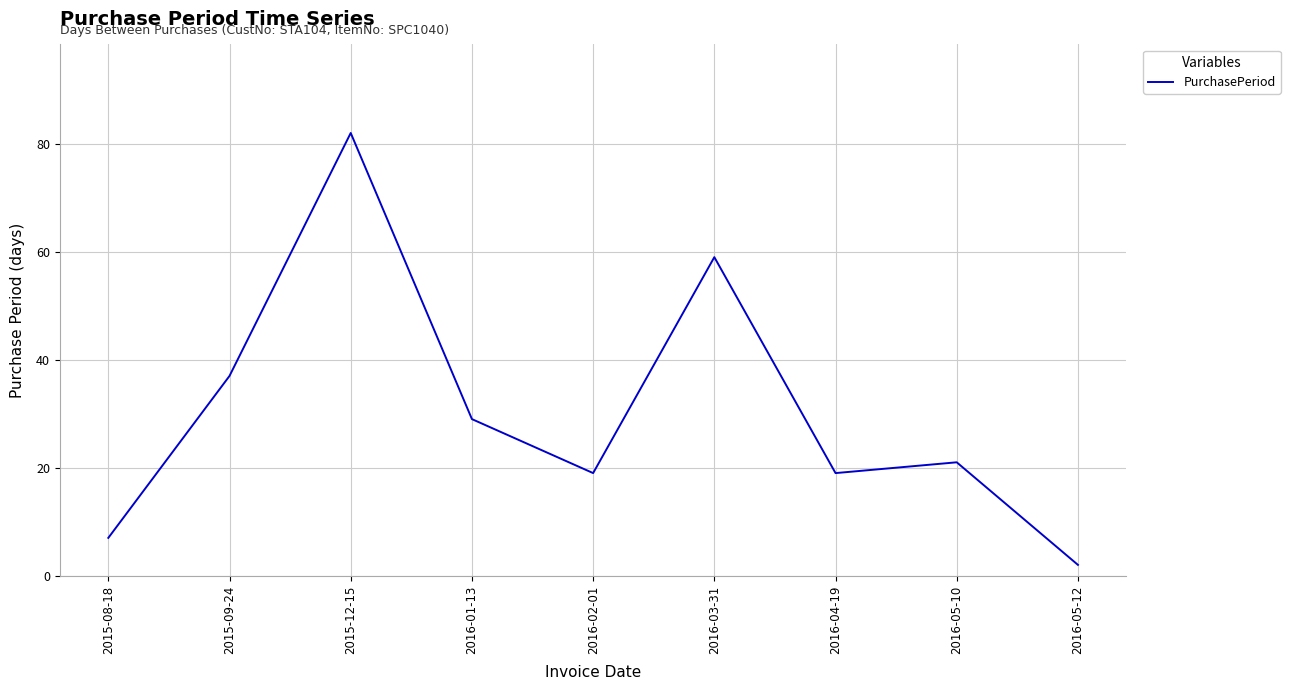

What is the change in value from 2015-08-18 to 2016-05-10?

+14